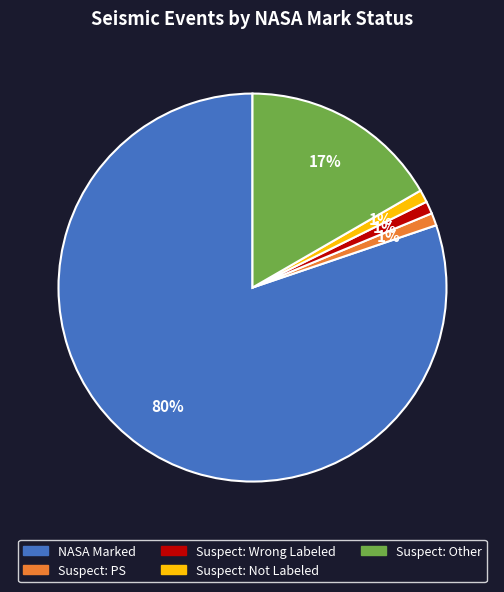

Is there a majority slice in this chart?

Yes